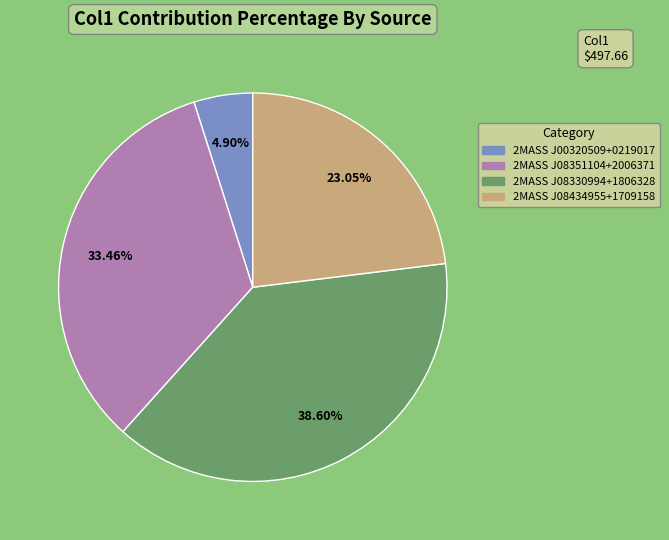

Which has a higher value, 2MASS J00320509+0219017 or 2MASS J08330994+1806328?

2MASS J08330994+1806328